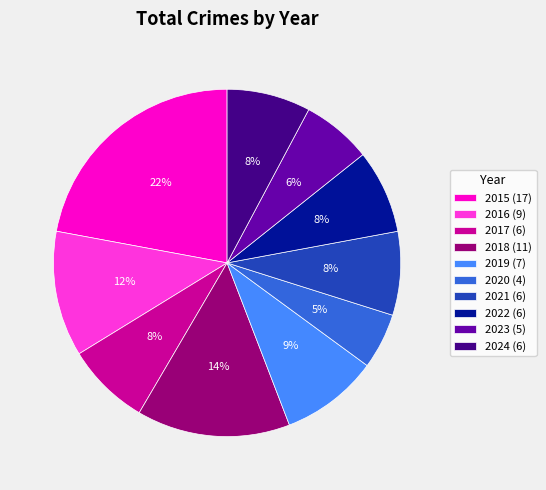

What percentage is the 2021 slice, to the nearest percent?

8%